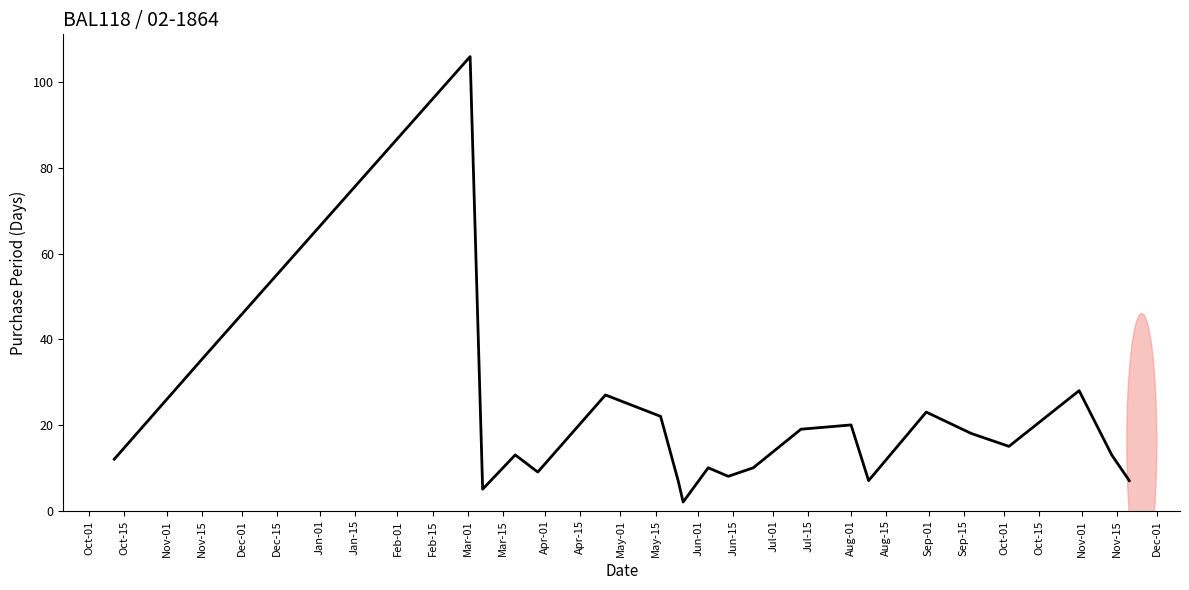

What is the greatest value displayed?

106